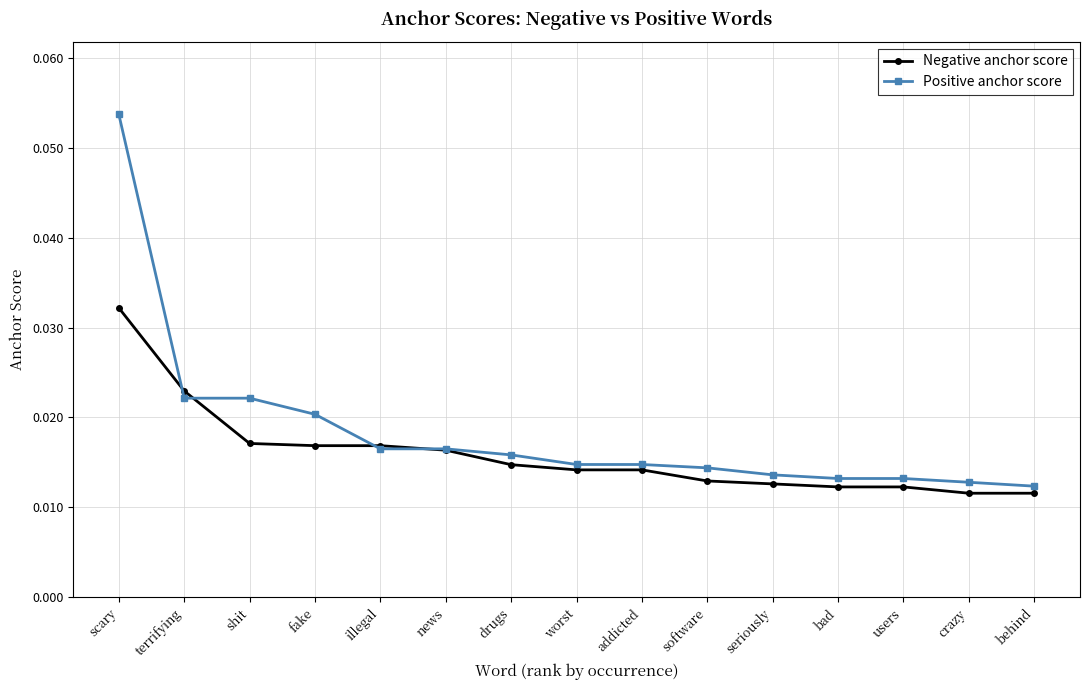

Rank the series by their average value, from highest to lowest.

Positive anchor score, Negative anchor score